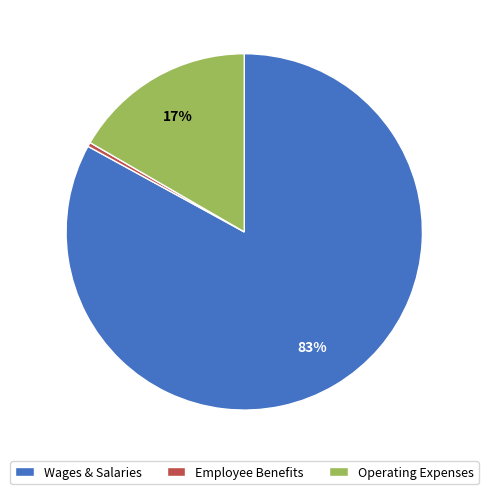

Is it true that Employee Benefits is 0% of the pie?

True